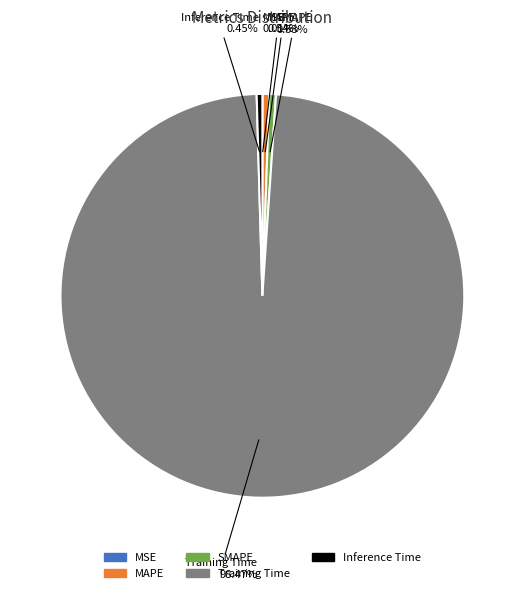

Is it true that SMAPE is 1% of the pie?

True